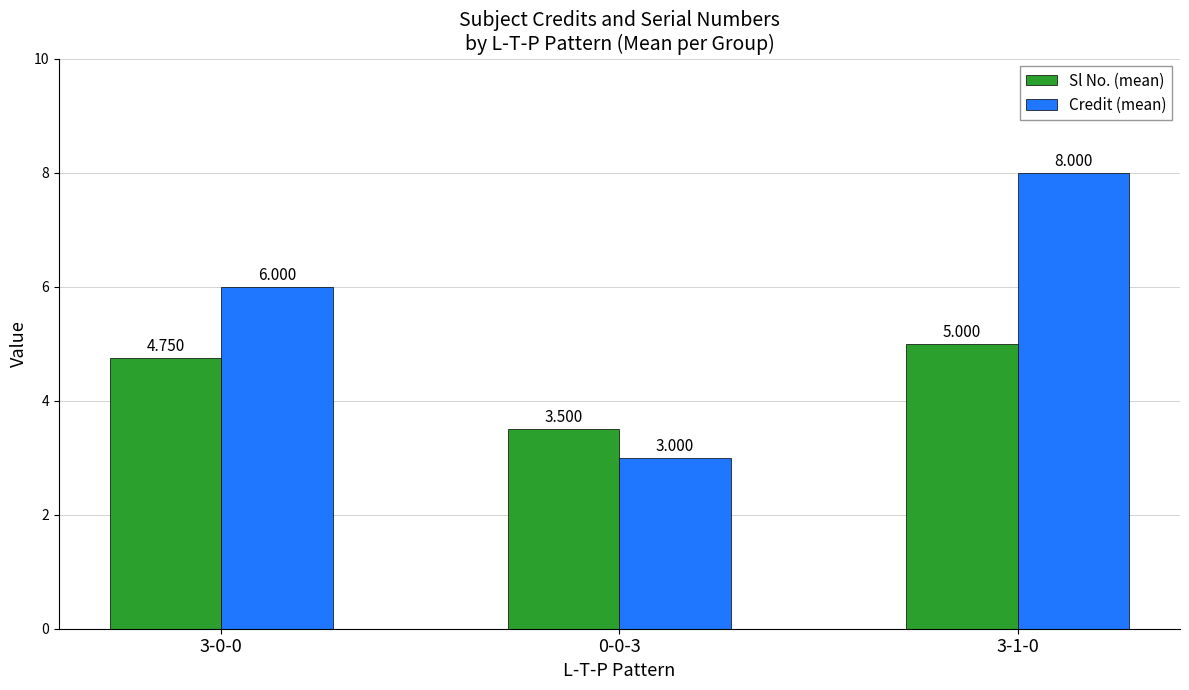

Which series has the largest range (max minus min)?

Credit (mean)